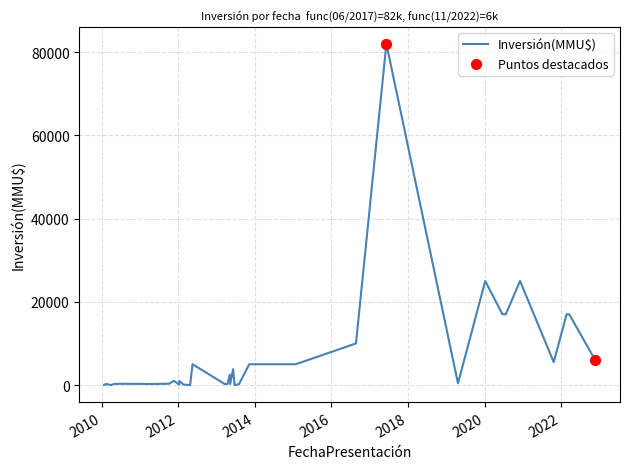

What is the ratio of the value at 21/02/2022 to the value at 06/05/2013?

6.8